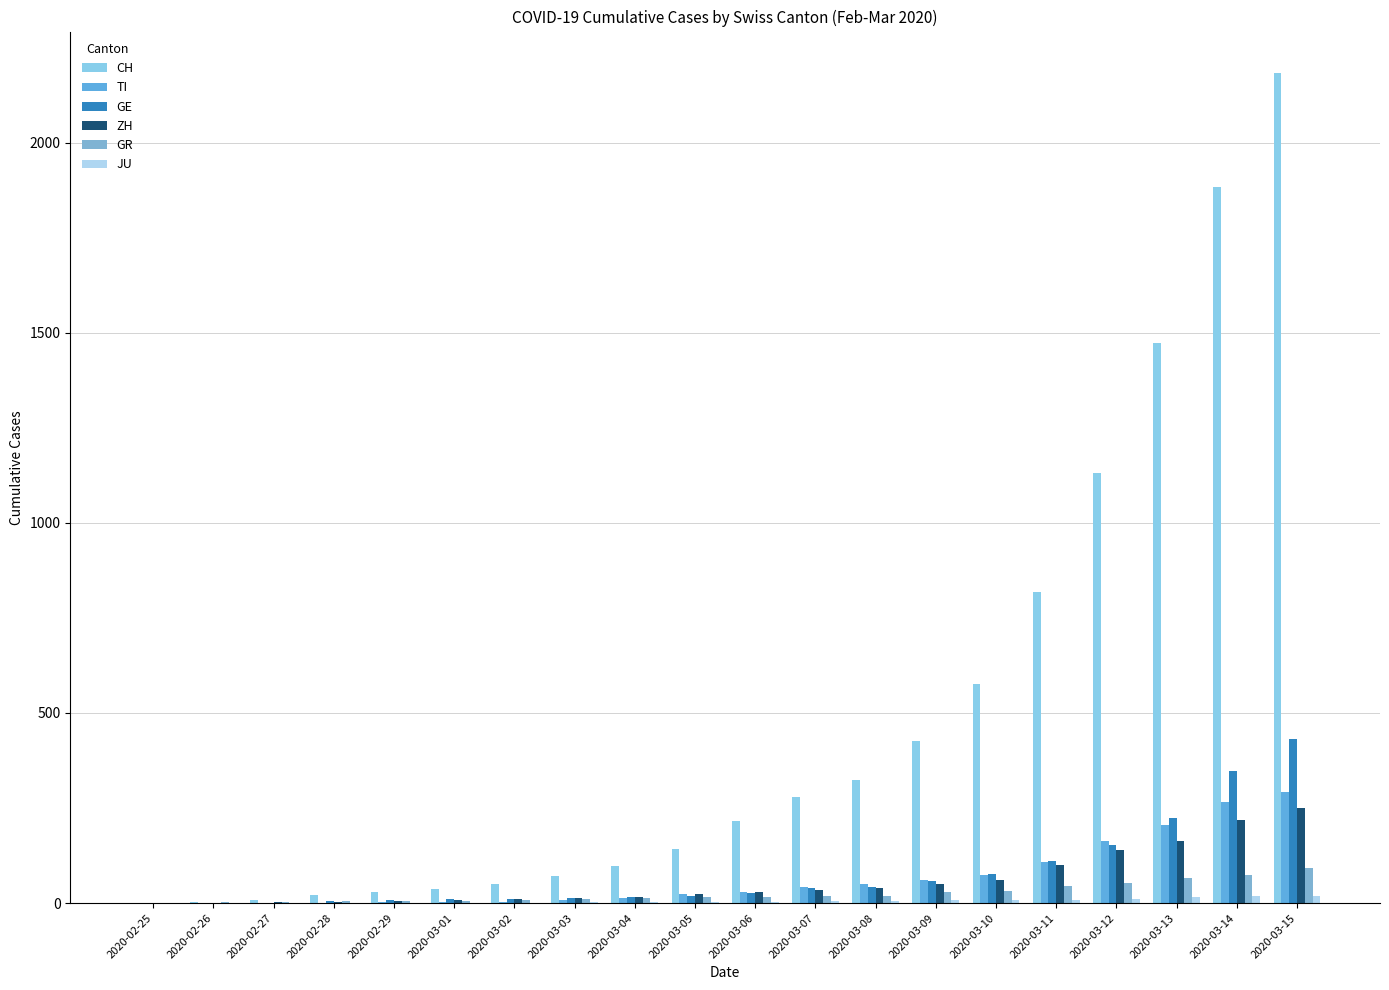

Is it true that GE equals 77 at 2020-03-10?

True